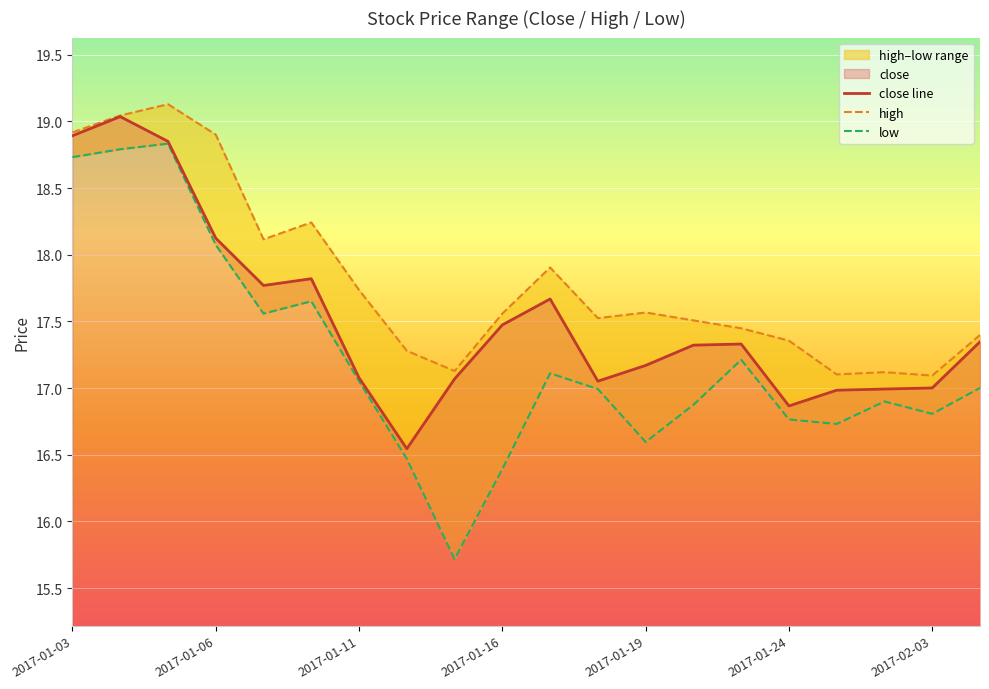

What is the approximate value of high at 14?

17.4